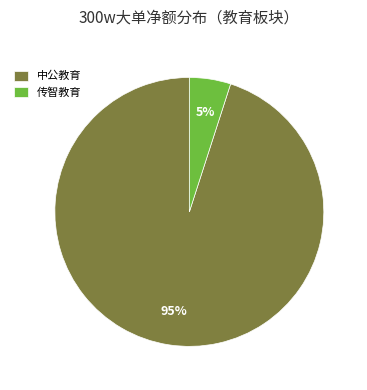

How many segments does this pie chart have?

2